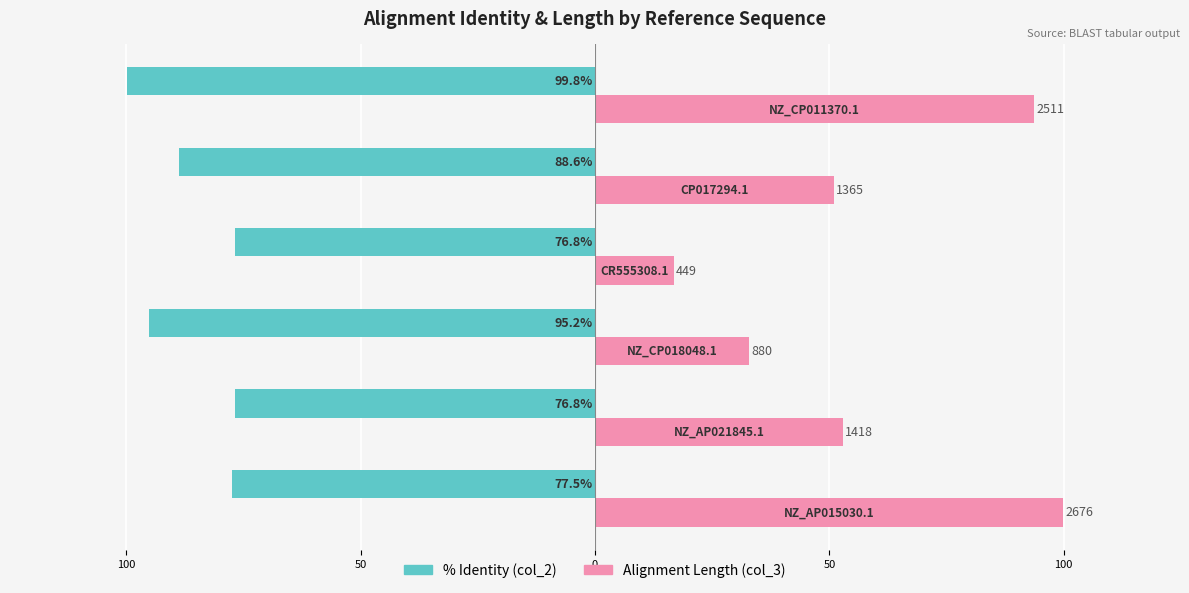

What are all the series names shown in the legend?

% Identity (col_2), Alignment Length (col_3)